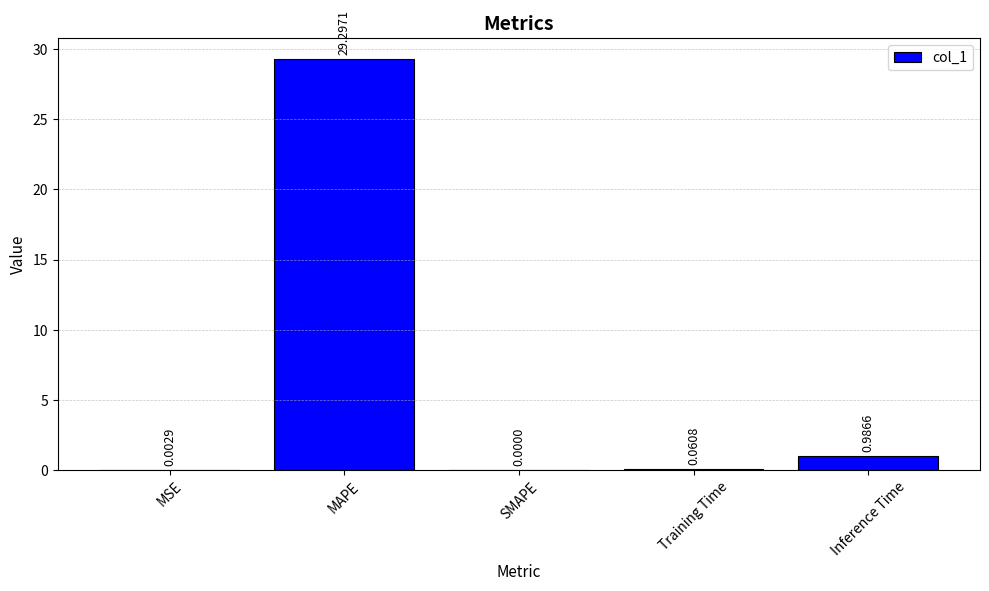

What is the change in value from MSE to MAPE?

+29.3